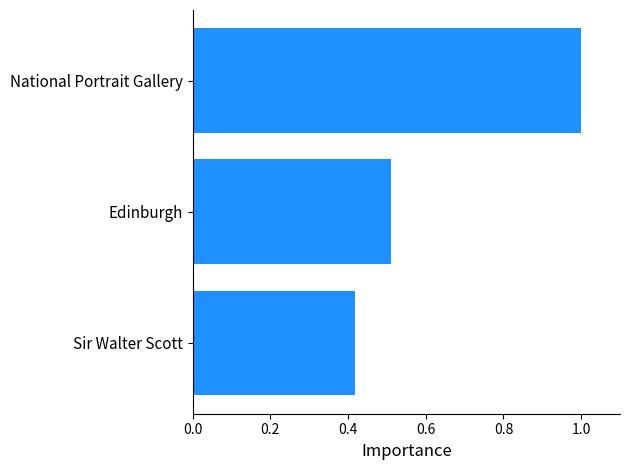

Count the number of categories in the chart.

3